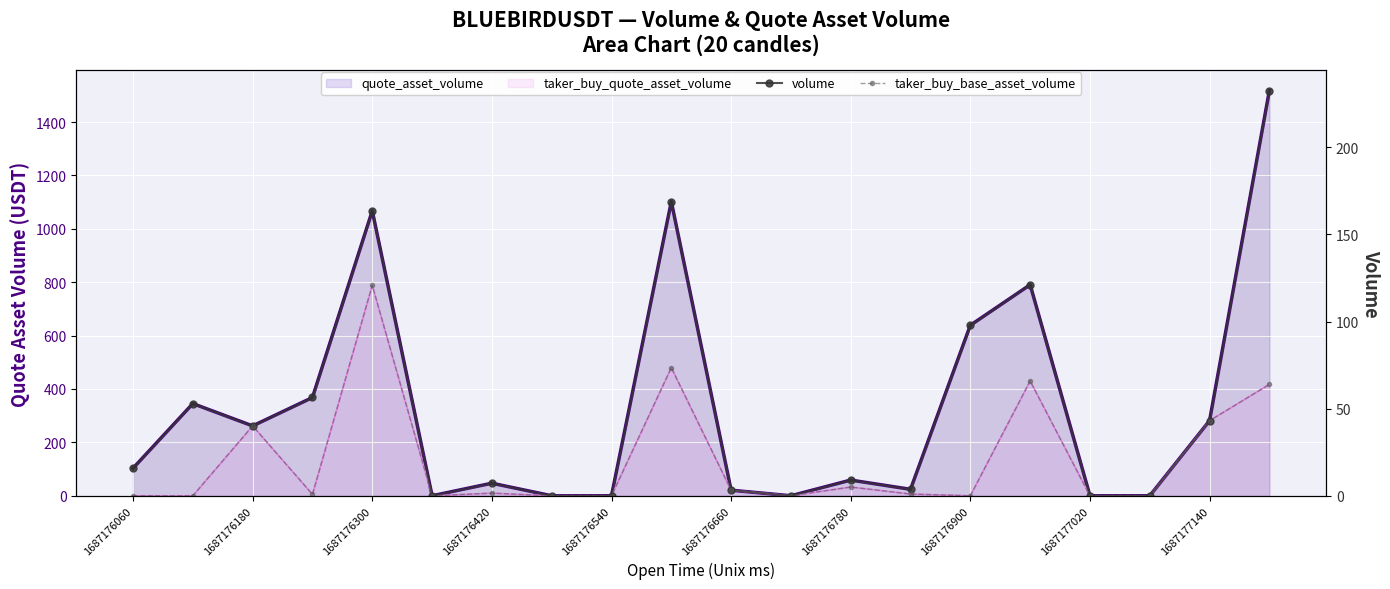

At how many categories does at least one series exceed 61?

10